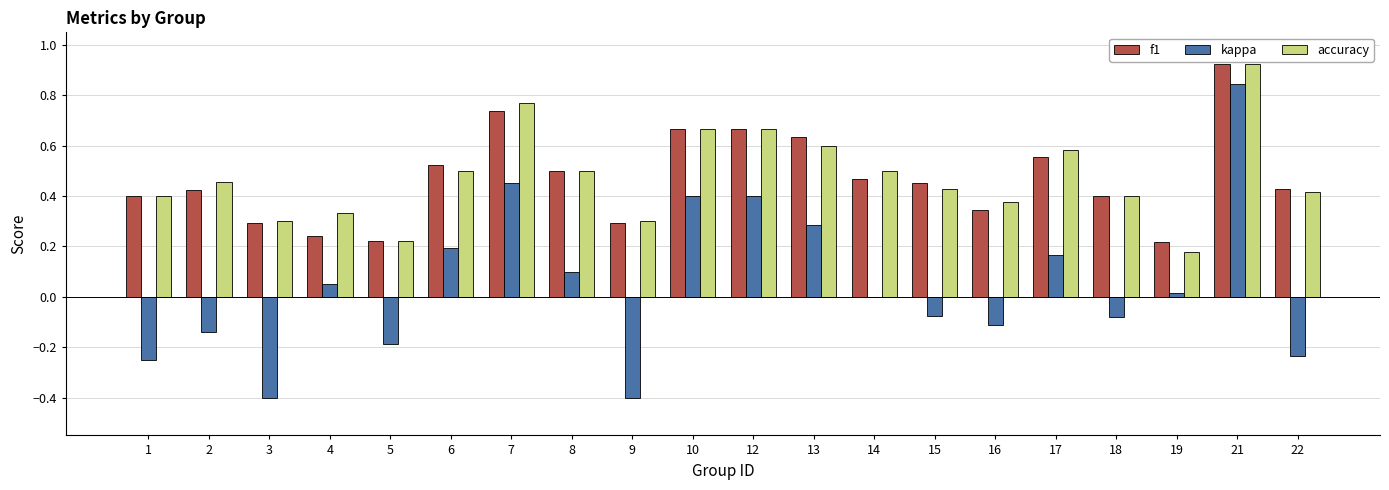

Between 15 and 18, which series saw the biggest shift?

f1